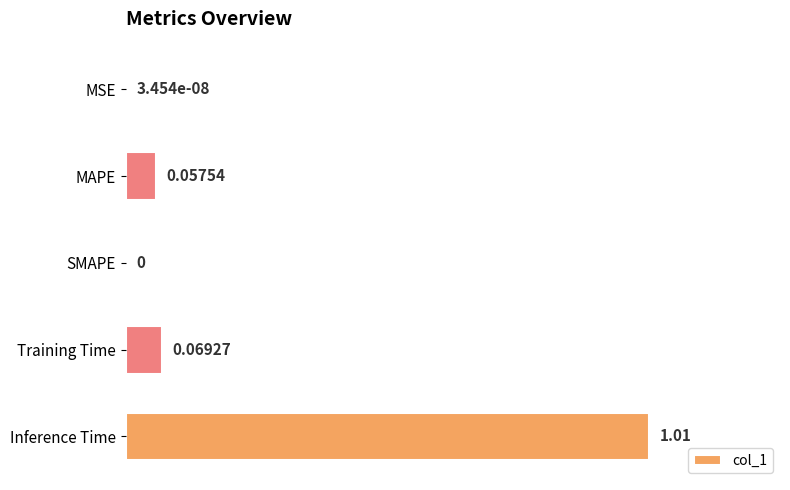

What is the sum of all values?

1.1